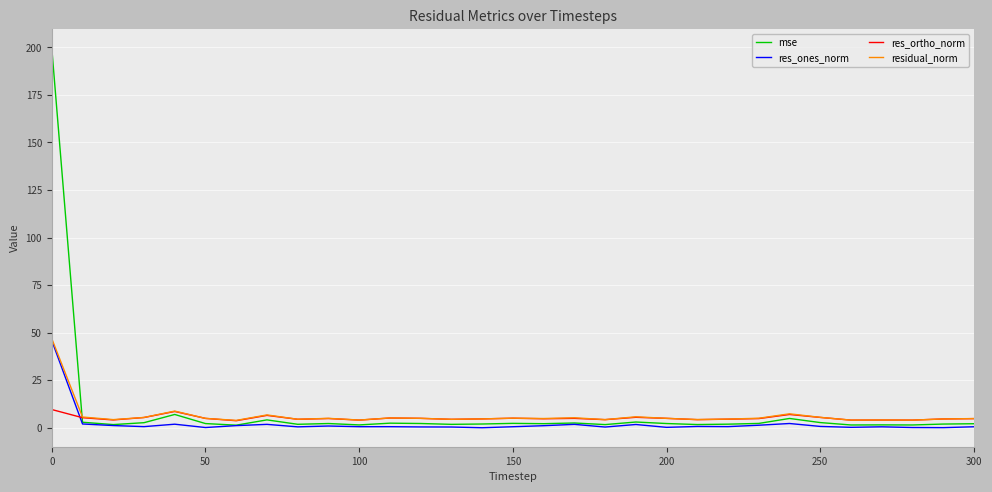

What is the greatest value displayed?

199.6